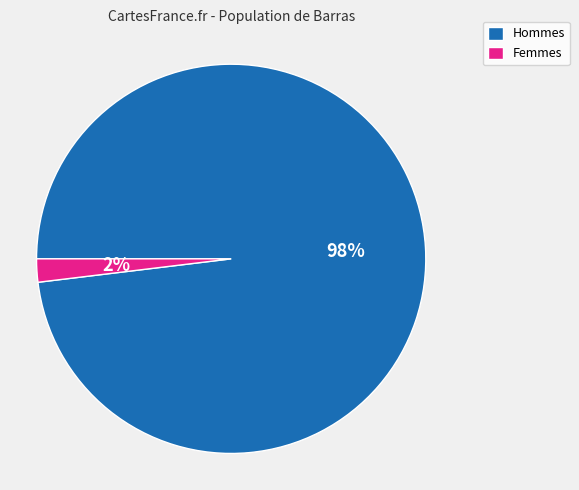

Is the sum of Hommes and Femmes greater than half?

Yes